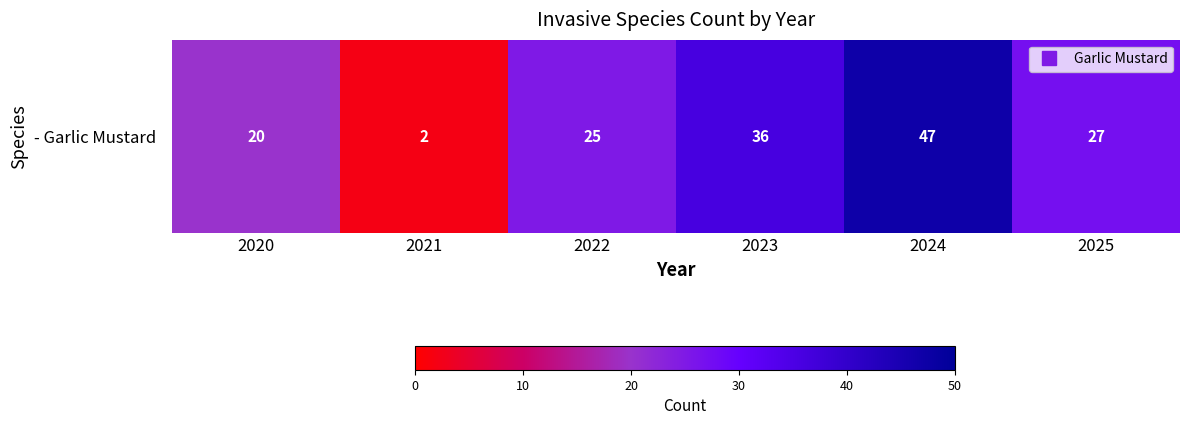

Between 2022 and 2023, which is larger?

2023